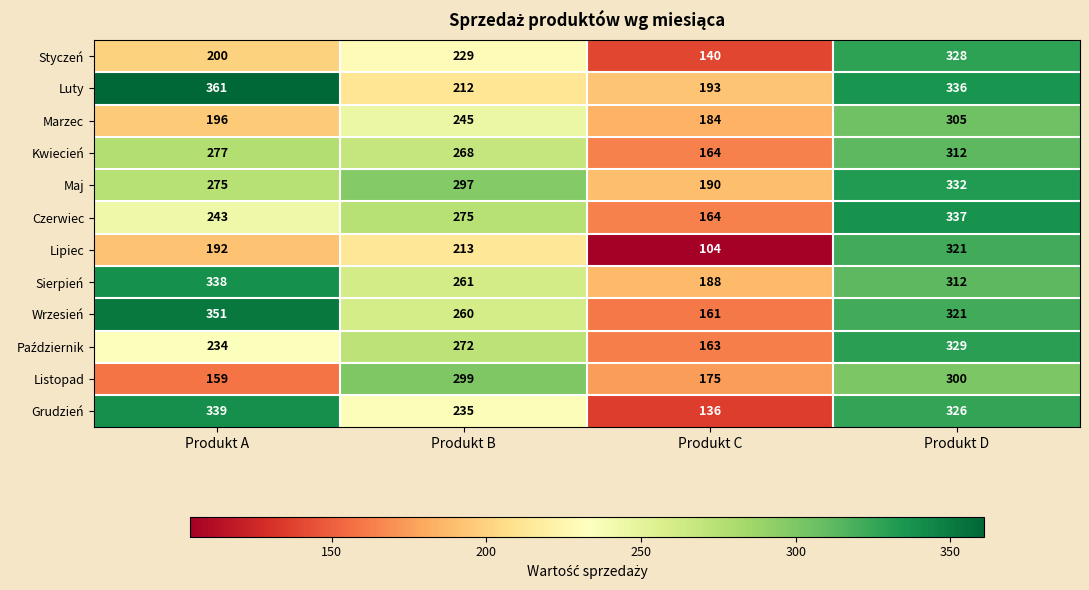

What is the minimum value shown in the chart?

104